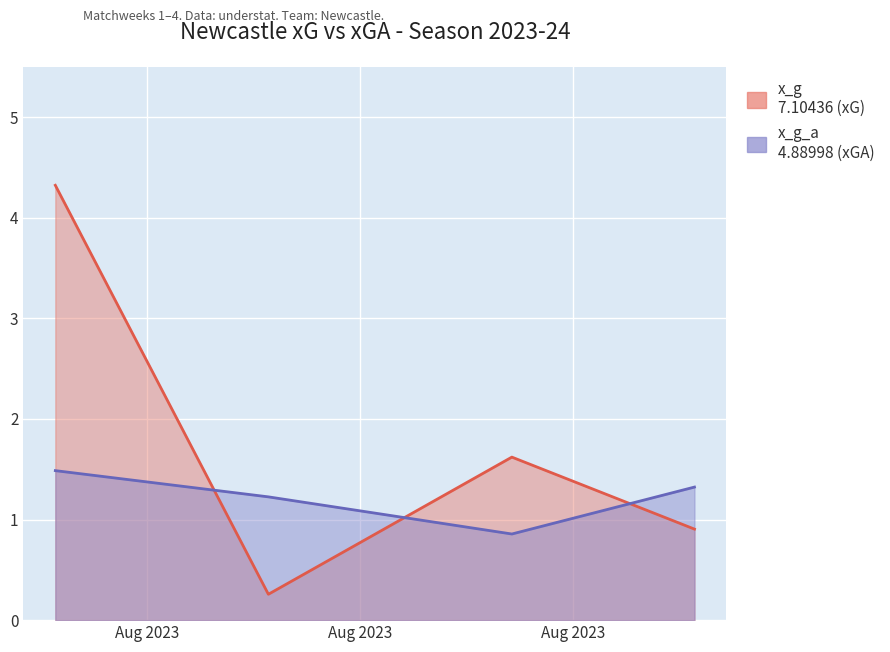

Reading left to right, what are all the values shown in this chart?

x_g: 4.3	0.3	1.6	0.9
x_g_a: 1.5	1.2	0.9	1.3